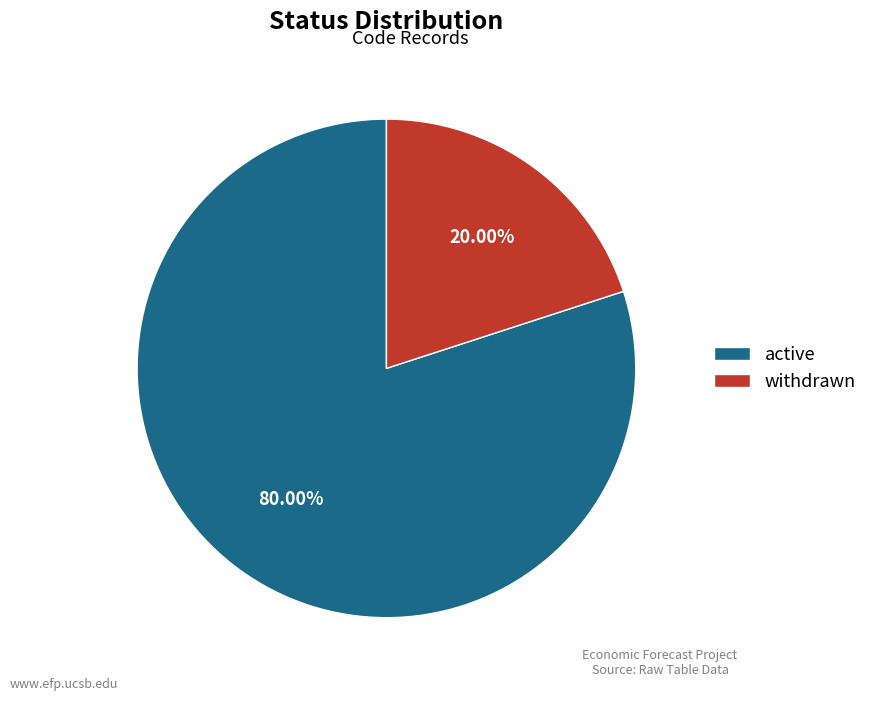

Which category has the biggest portion of the pie?

active